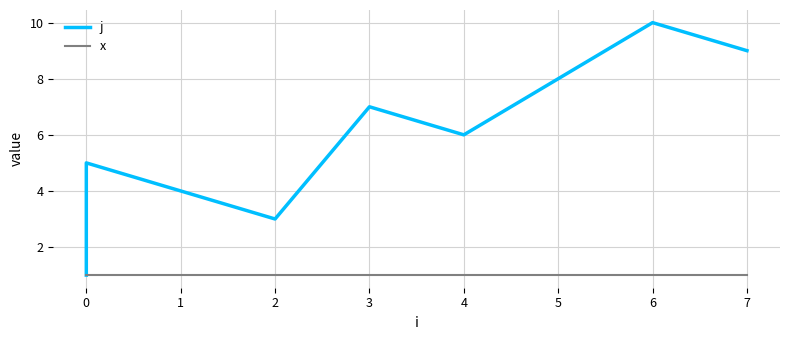

What is the value of the j point at the 8th from the left?

8